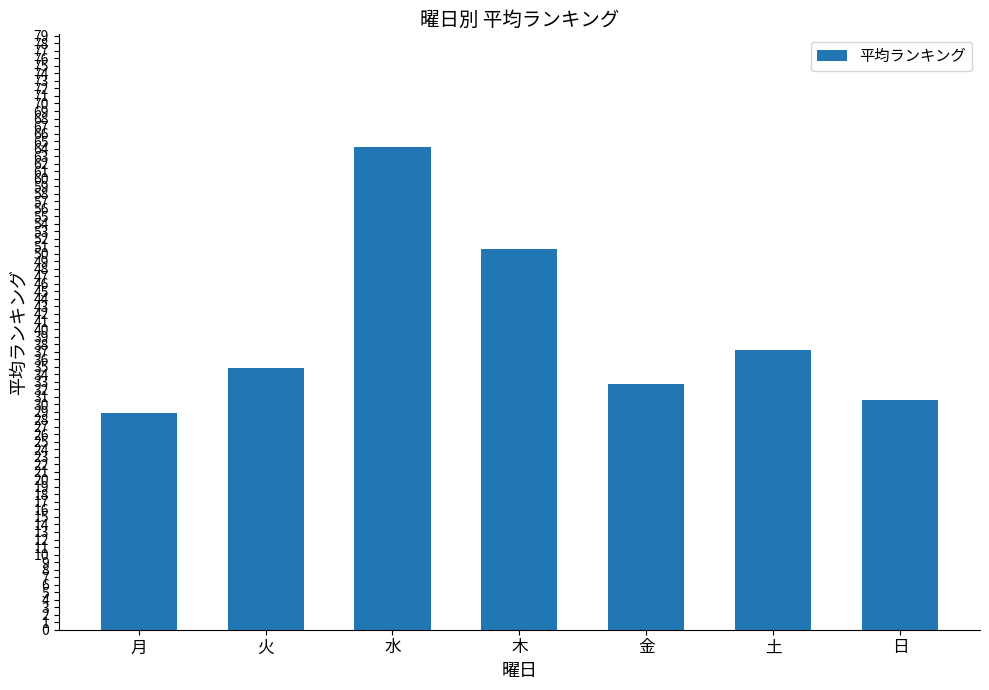

Reading left to right, extract all data points from this chart.

月=28.8	火=34.8	水=64.2	木=50.7	金=32.7	土=37.2	日=30.5